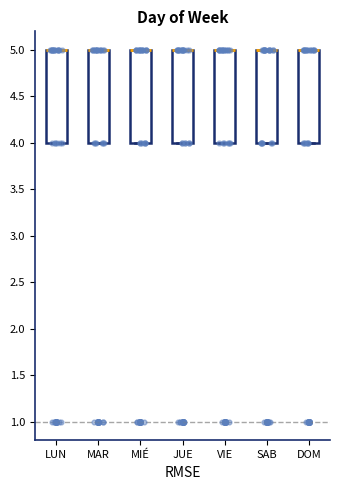

Where is the upper edge of the box for MAR on the y-axis? The values are not printed on the chart, so give them approximately, as read against the axis.

5